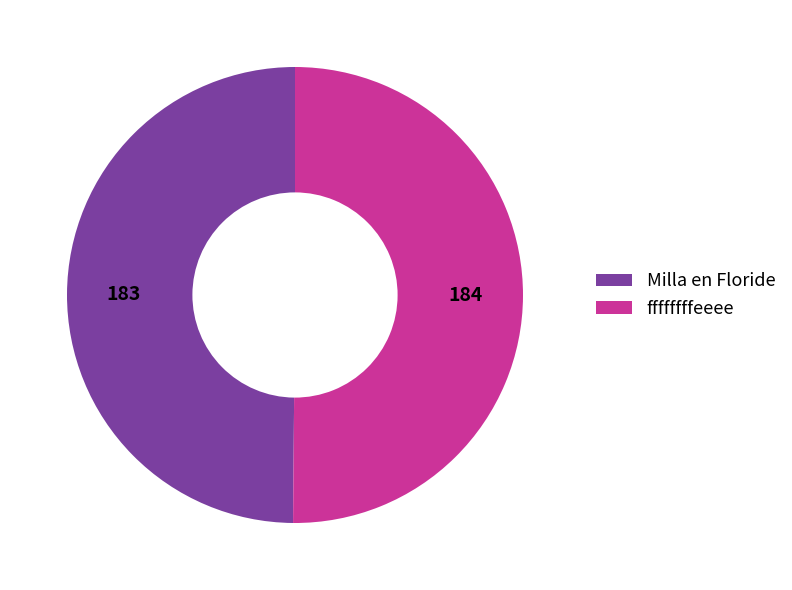

Count the number of slices in the pie.

2